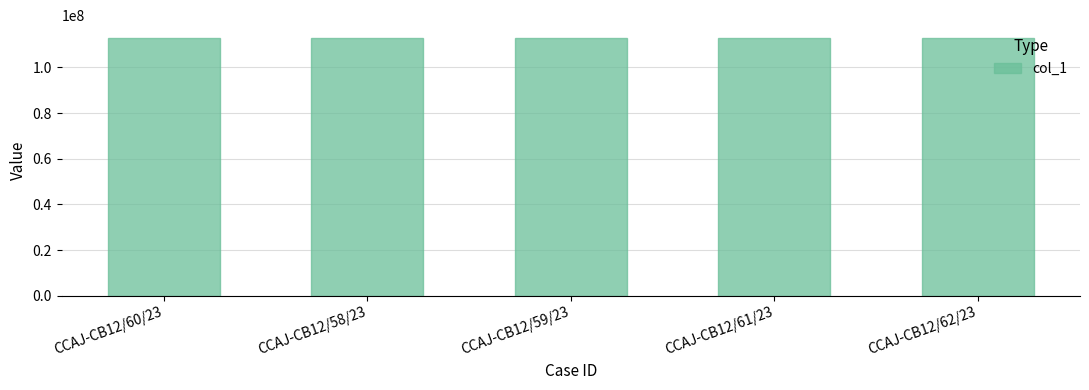

What is the greatest value displayed?

112814221